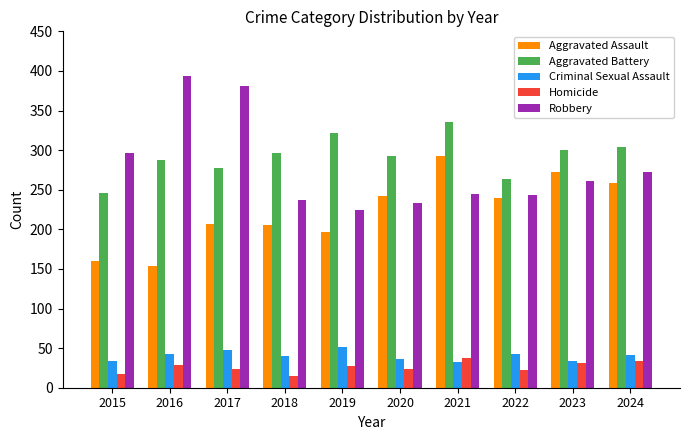

What is the total value across all series at 2018?

794